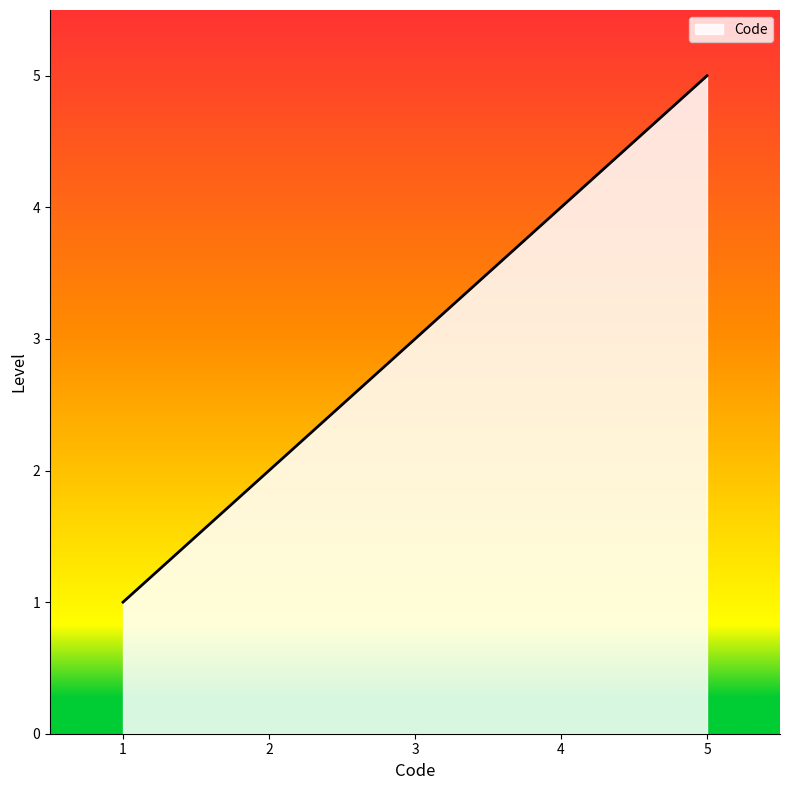

Count the values in the range 2 to 4.

3